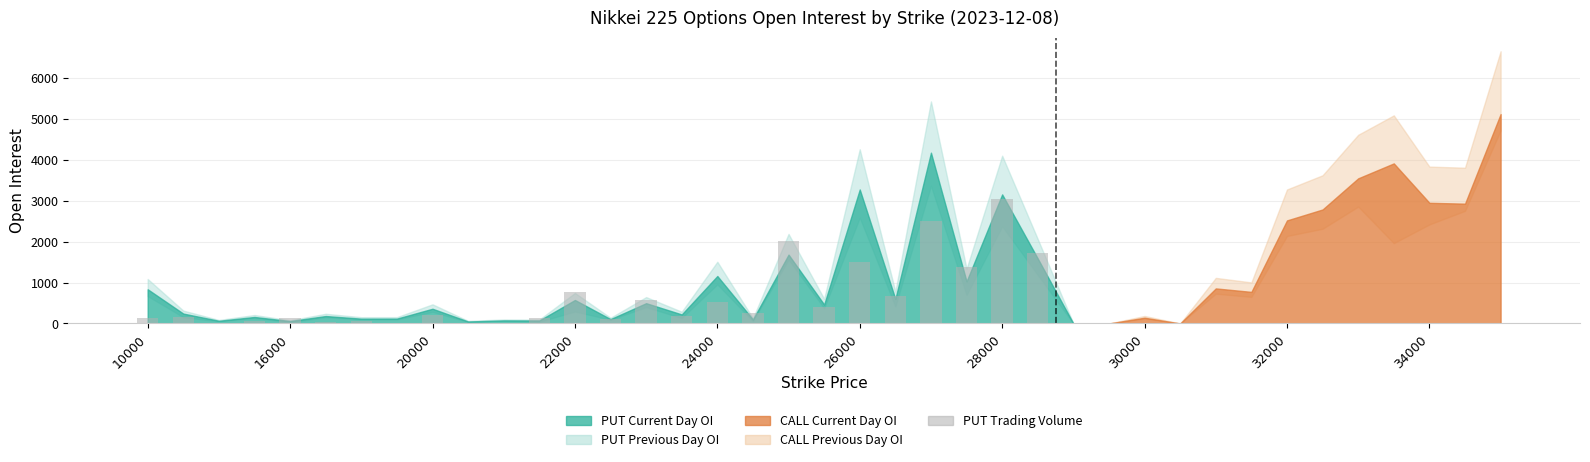

What is the sum of all values?

16630.0